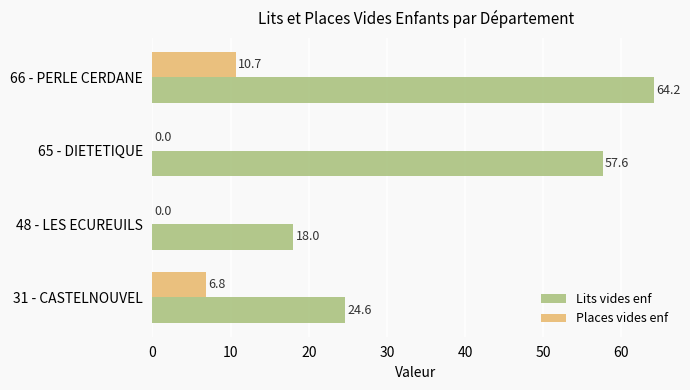

The value of Lits vides enf at 31 - CASTELNOUVEL is 24.6. True or false?

True